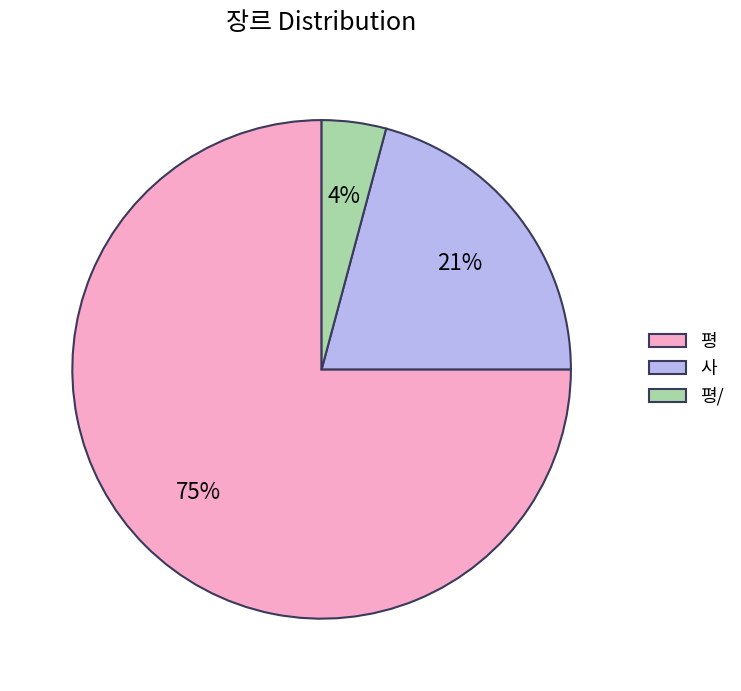

Which has a higher value, 평 or 사?

평